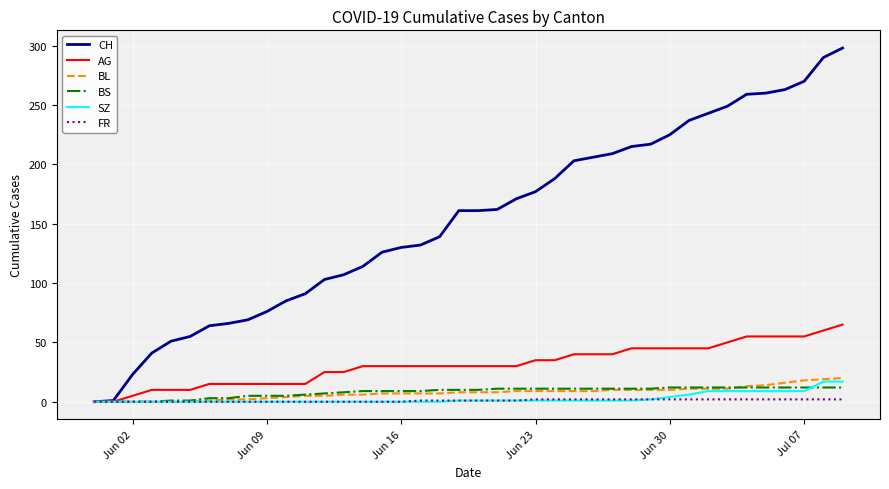

What is the maximum value for AG?

65